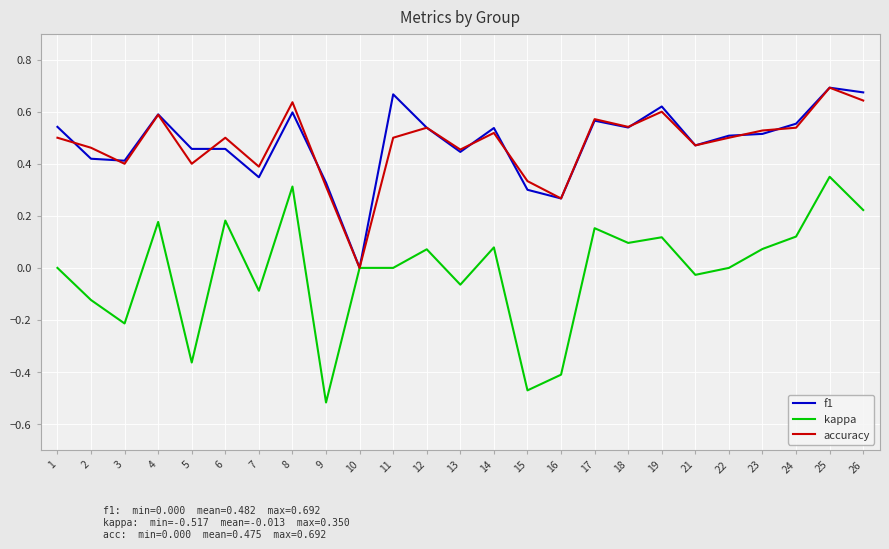

At which label does accuracy reach its peak?

25